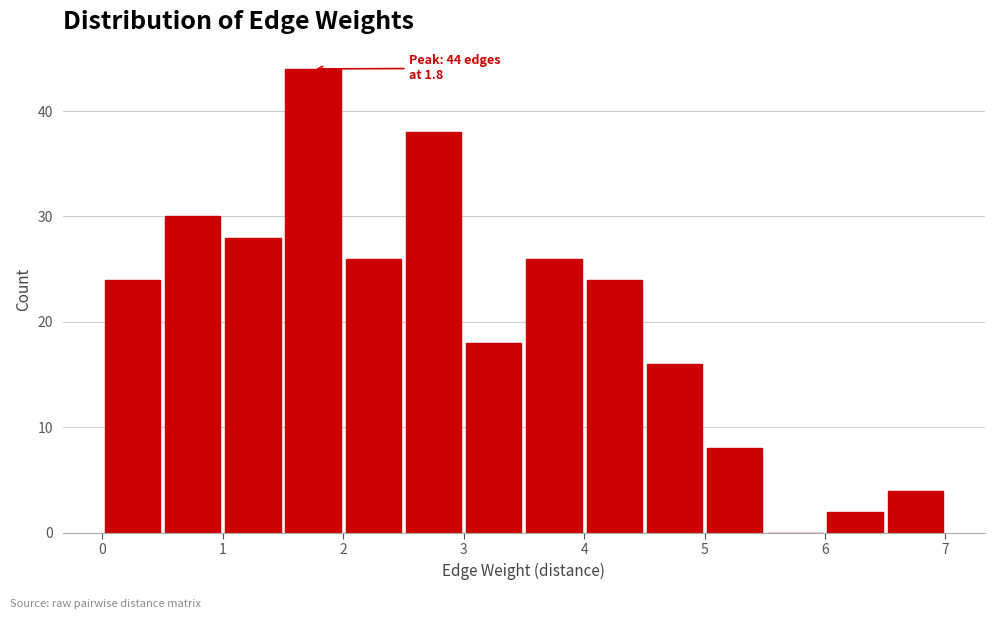

Which range on the x-axis has the tallest bar?

1.5 to 2.0